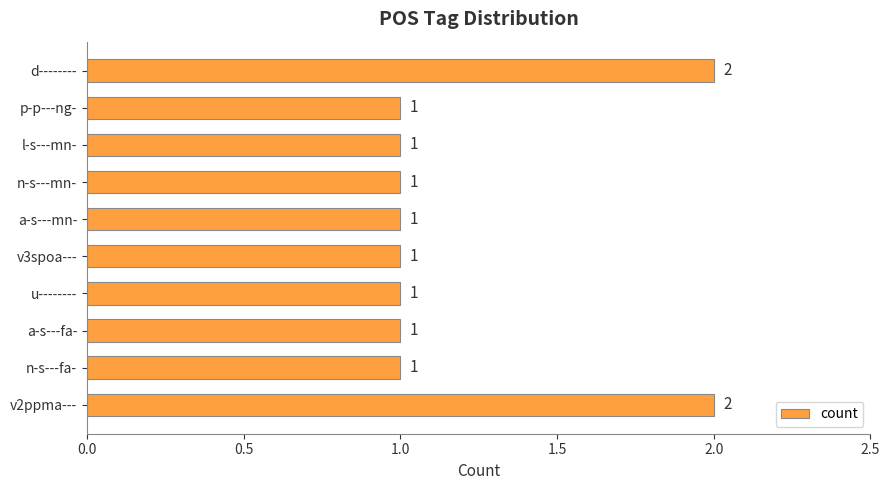

Reading bottom to top, transcribe all the data shown in this chart.

2	1	1	1	1	1	1	1	1	2